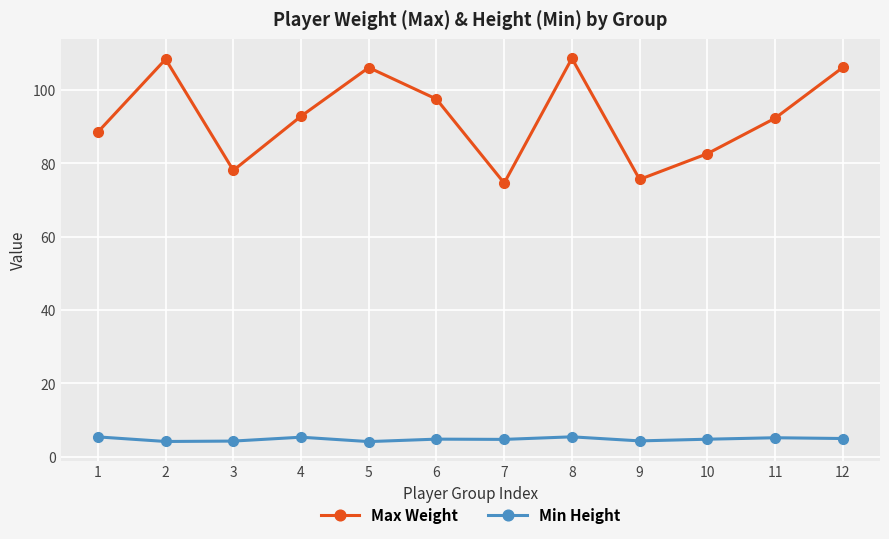

True or false: Max Weight and Min Height cross at least once.

False